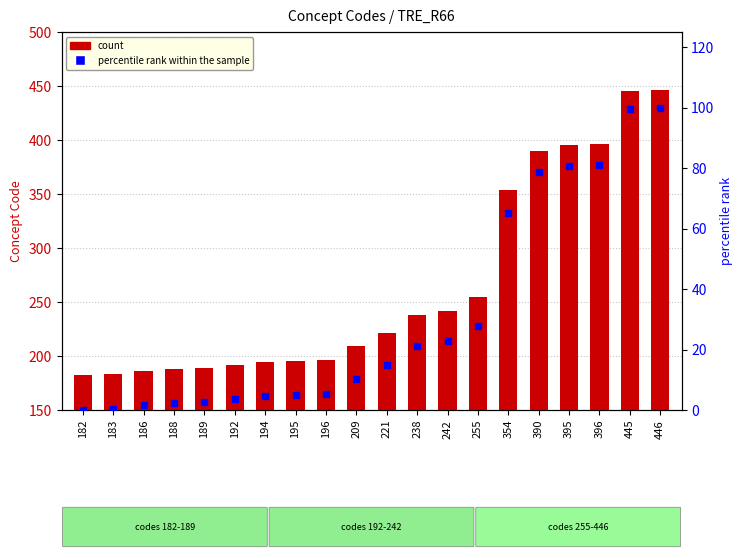

Reading left to right, extract all data points from this chart.

Concept code: 182=182.0	183=183.0	186=186.0	188=188.0	189=189.0	192=192.0	194=194.0	195=195.0	196=196.0	209=209.0	221=221.0	238=238.0	242=242.0	255=255.0	354=354.0	390=390.0	395=395.0	396=396.0	445=445.0	446=446.0
percentile rank within the sample: 182=0.0	183=0.4	186=1.5	188=2.3	189=2.7	192=3.8	194=4.5	195=4.9	196=5.3	209=10.2	221=14.8	238=21.2	242=22.7	255=27.7	354=65.2	390=78.8	395=80.7	396=81.1	445=99.6	446=100.0